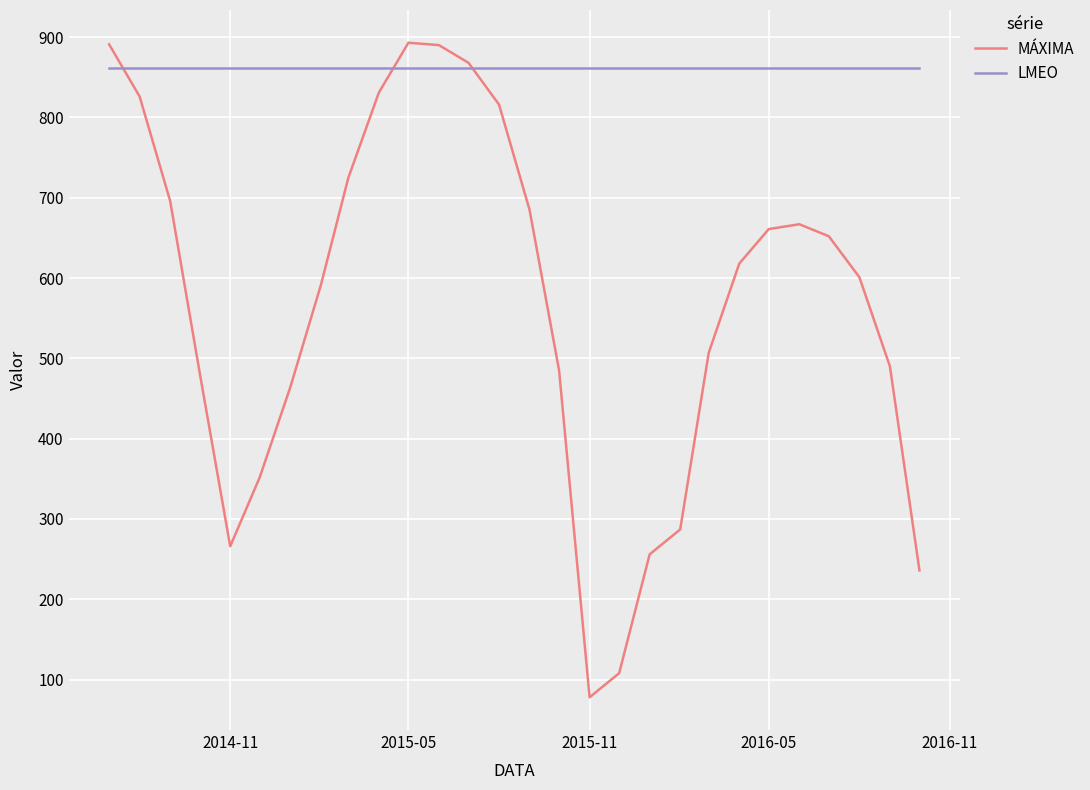

What is the greatest value displayed?

893